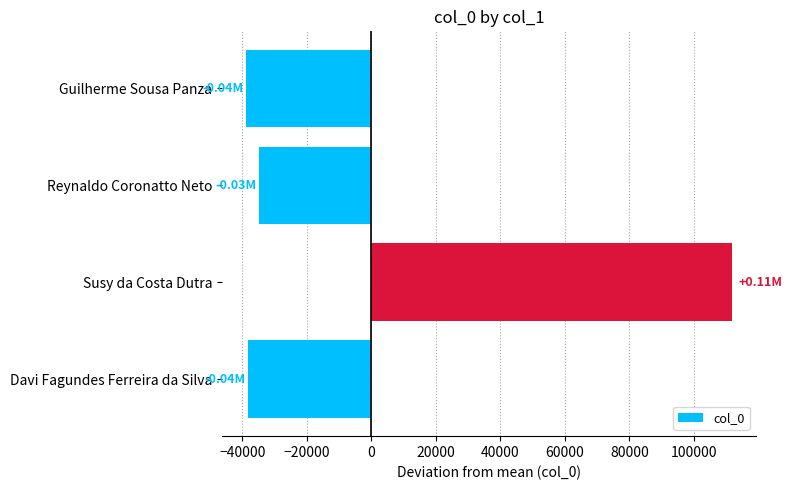

Where is the data nearest to the value 36479?

Reynaldo Coronatto Neto